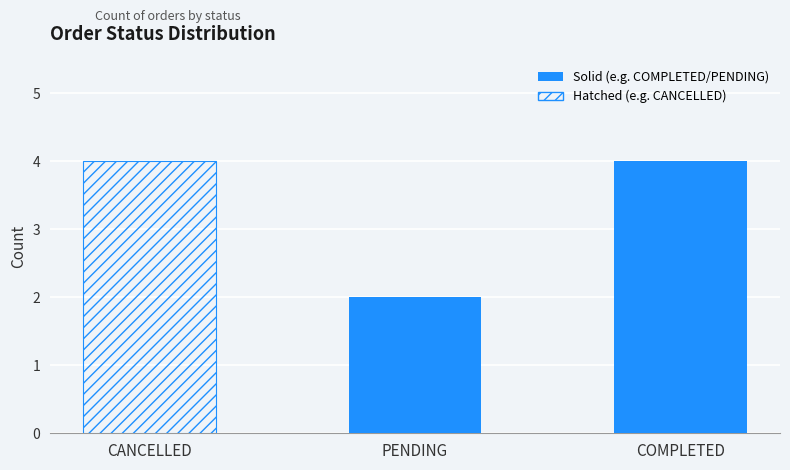

What is the label of the 1st bar from the right?

COMPLETED